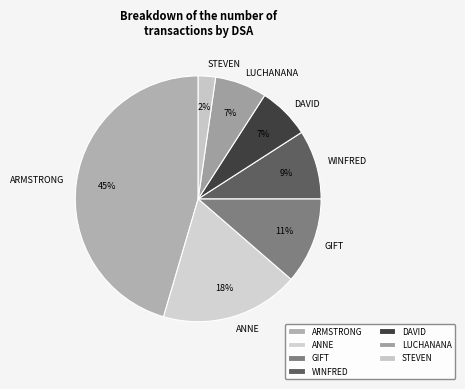

Which has a higher value, LUCHANANA or STEVEN?

LUCHANANA